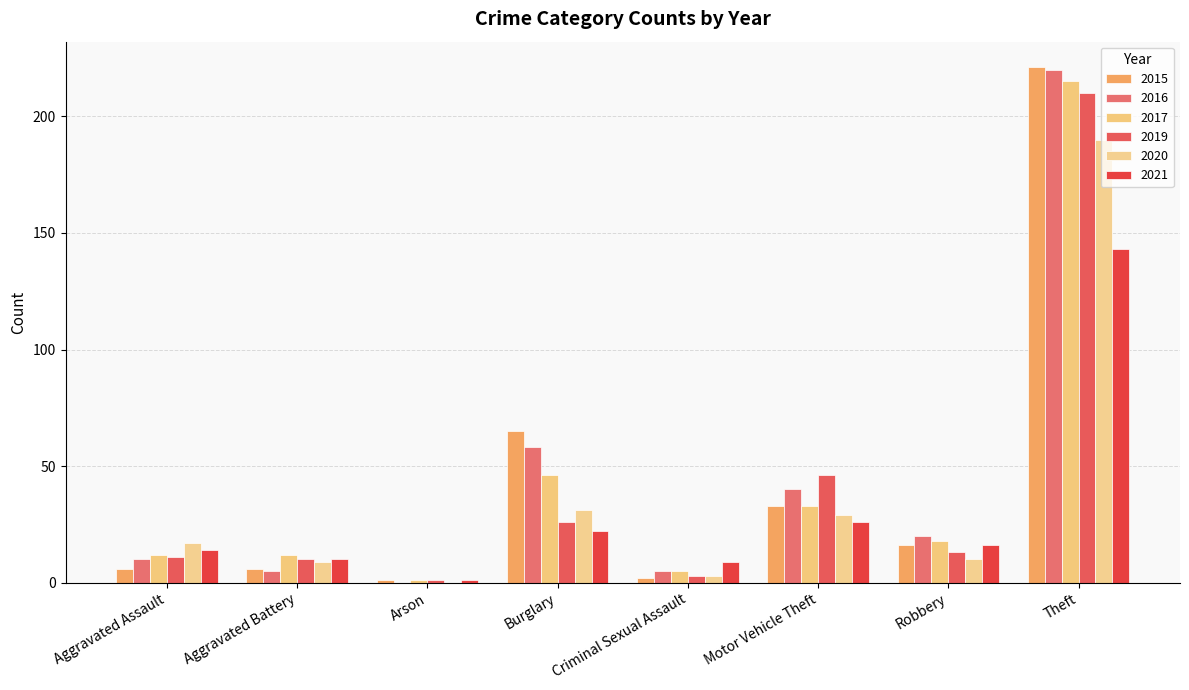

How many categories are shown in the chart?

8